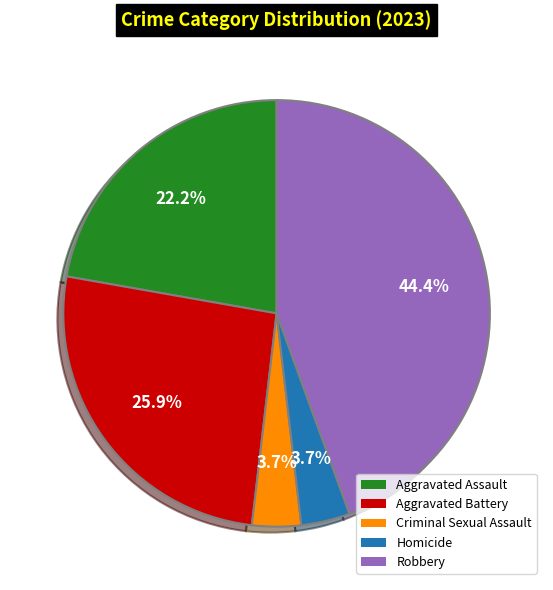

To the nearest percent, what is the combined percentage of Criminal Sexual Assault and Homicide?

7%